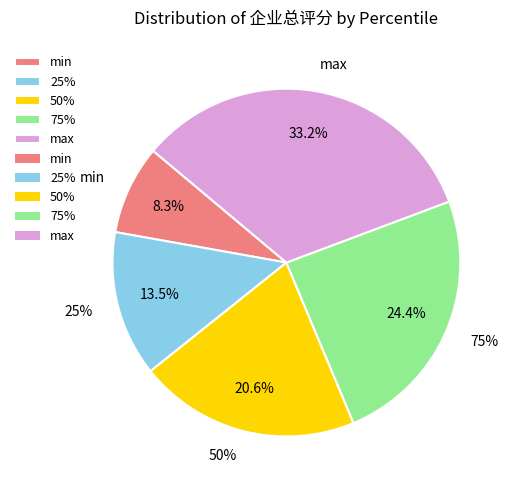

What is the ratio of the value at 25% to the value at 50%?

0.7